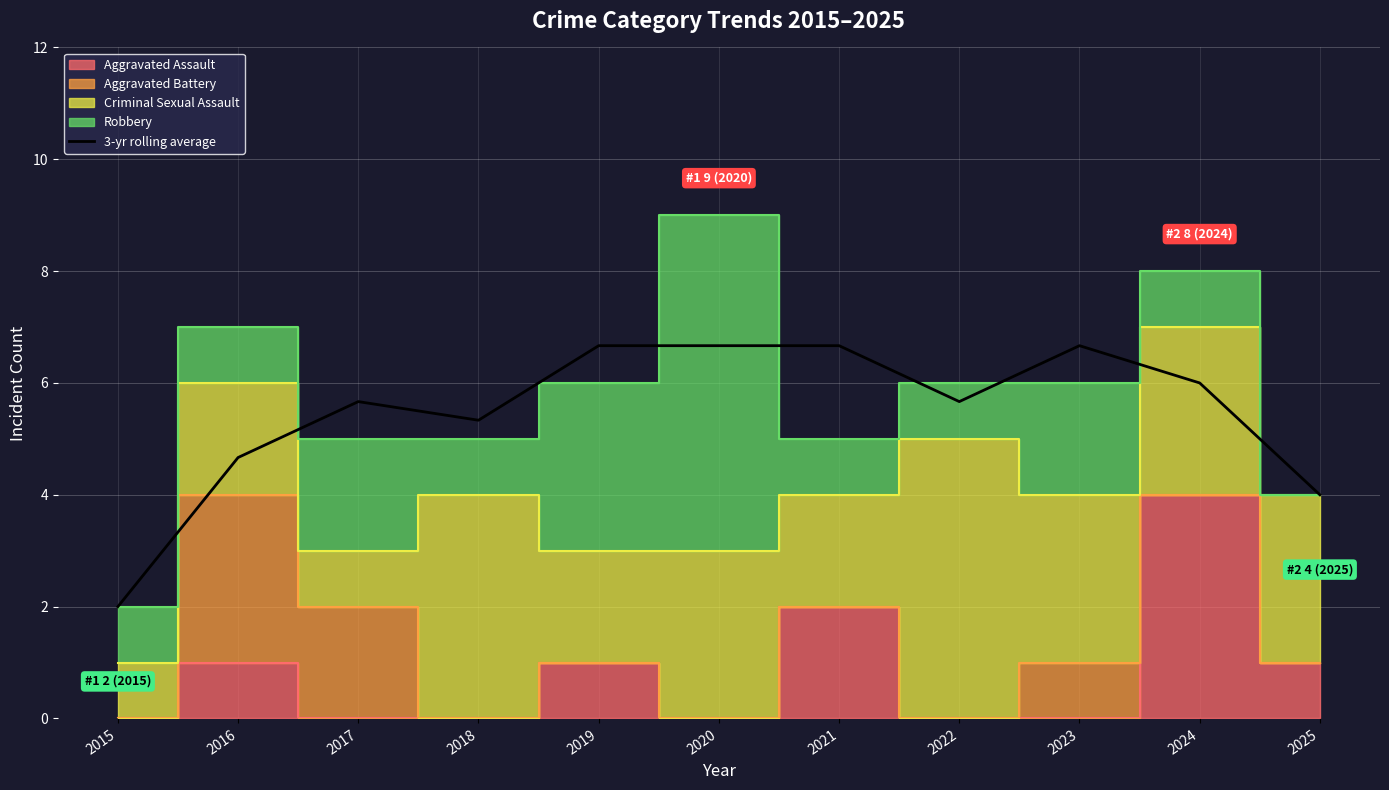

What is the smallest value displayed?

2.0